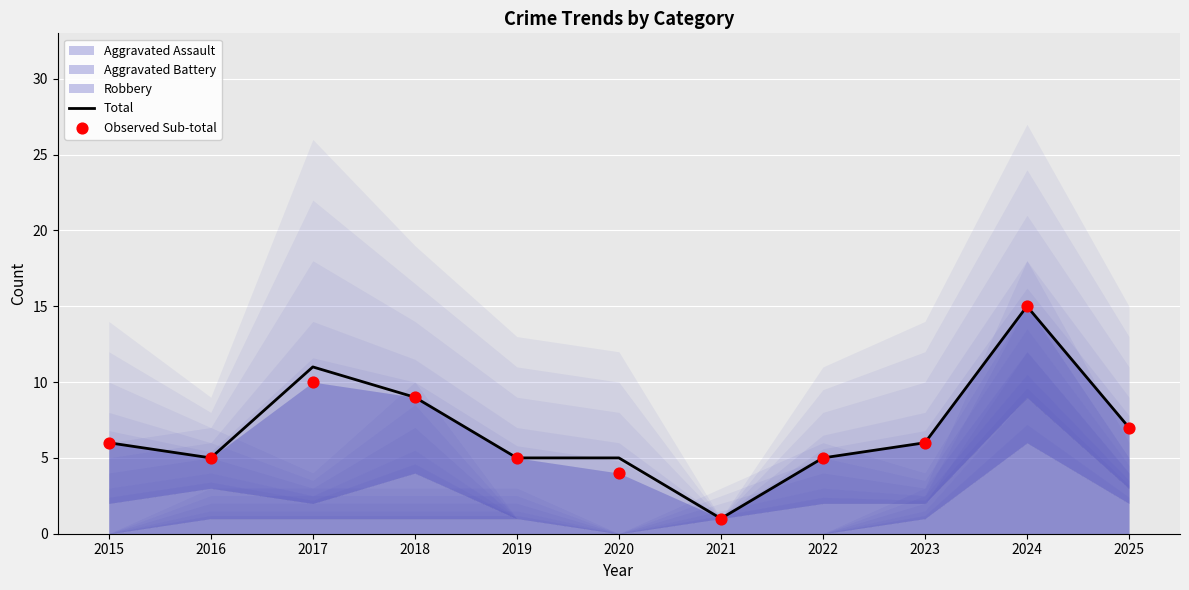

Which series reaches the minimum Y coordinate?

Total